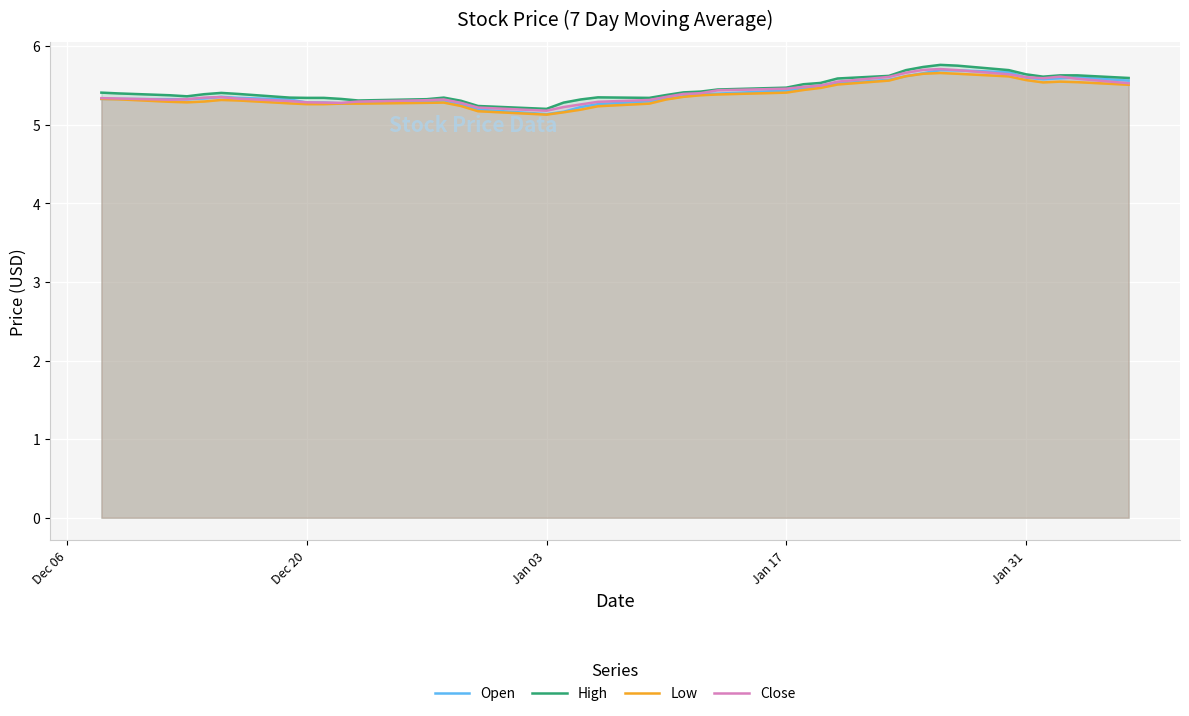

What is the average value of the Open series?

5.4